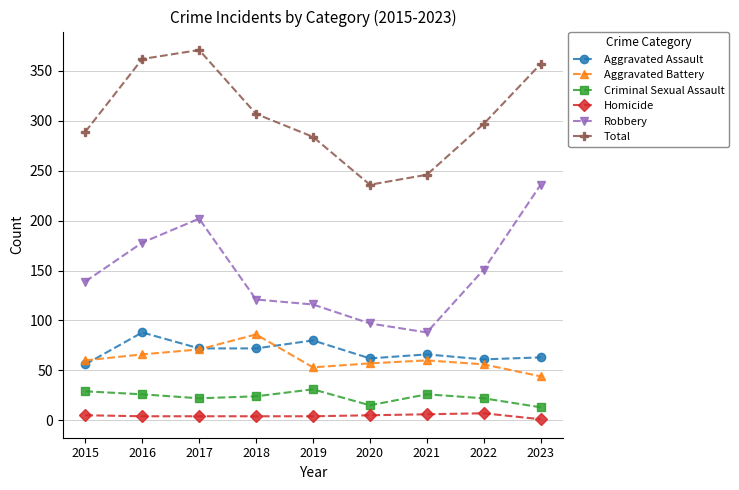

The Aggravated Battery series shows 60 at 2021. True or false?

True